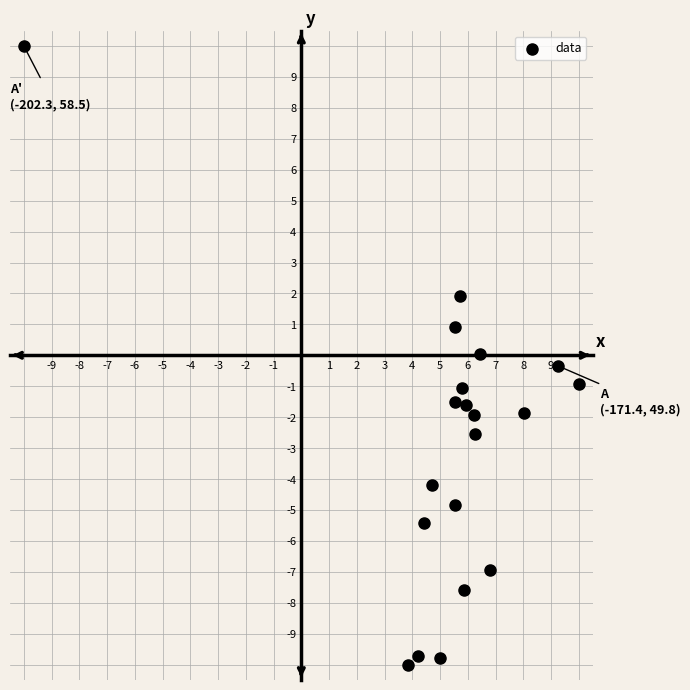

What is the range of Y values (max minus min)?

20.0